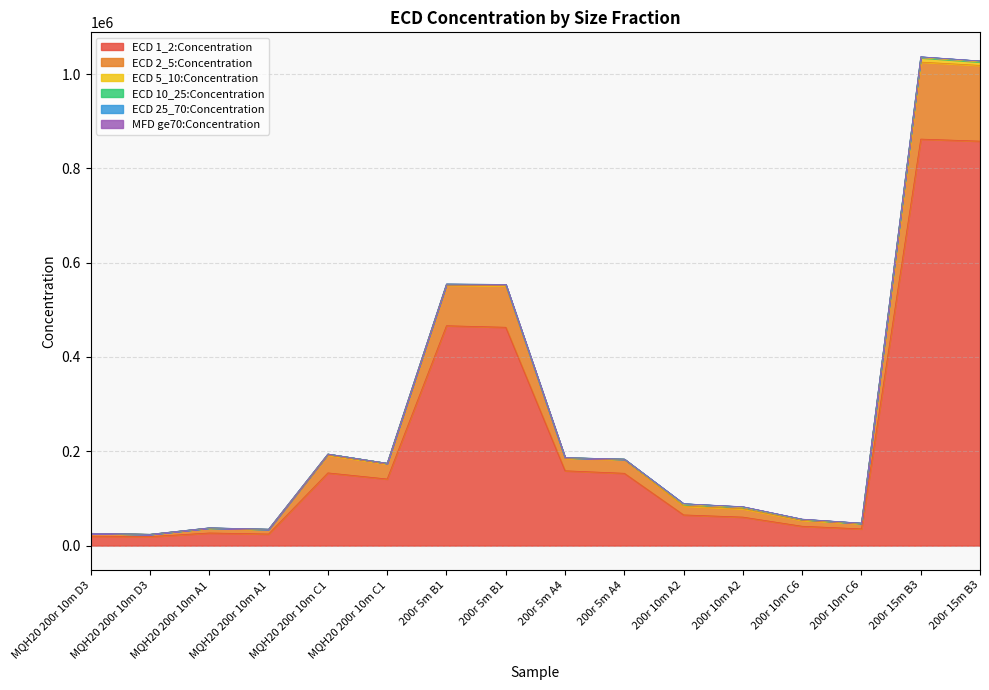

True or false: ECD 5_10:Concentration and MFD ge70:Concentration cross at least once.

False